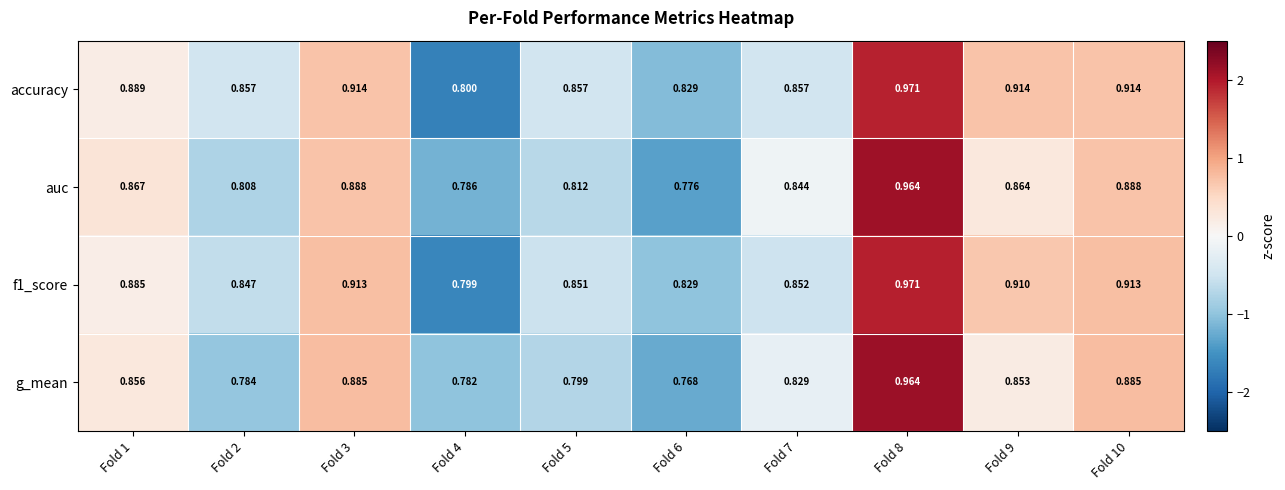

What is the difference between the highest and lowest values at Fold 5?

0.1